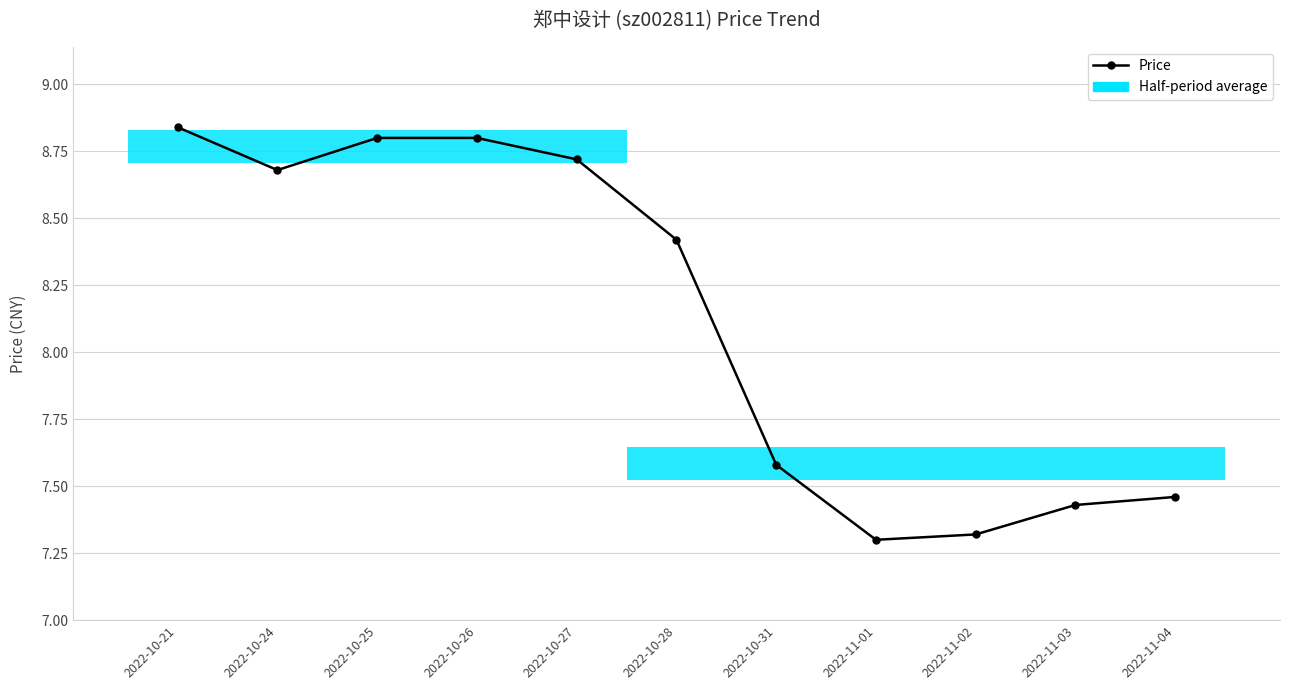

What position from the left is 2022-10-31?

7